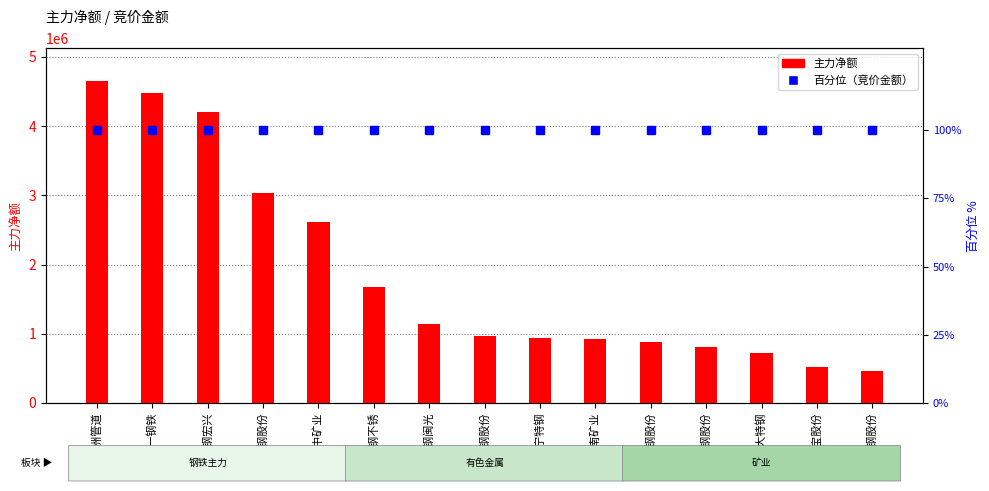

What is the difference between the second highest and minimum values in the 主力净额 series?

4013948